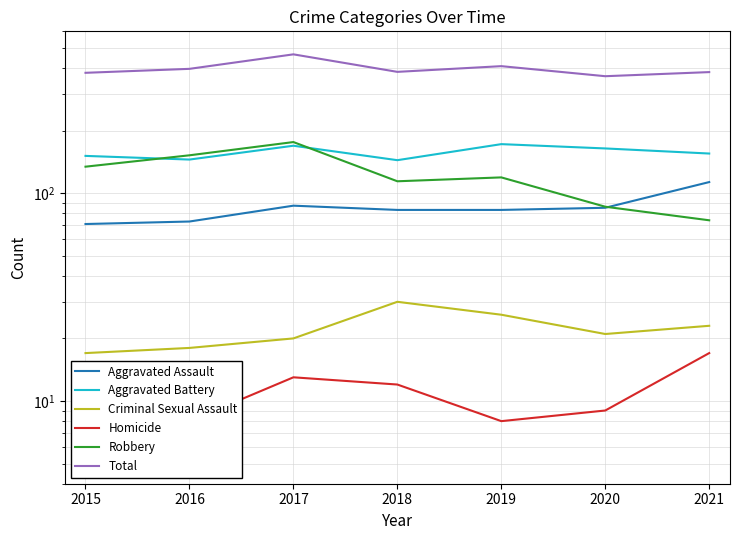

Between 2017 and 2021, which series saw the biggest shift?

Robbery